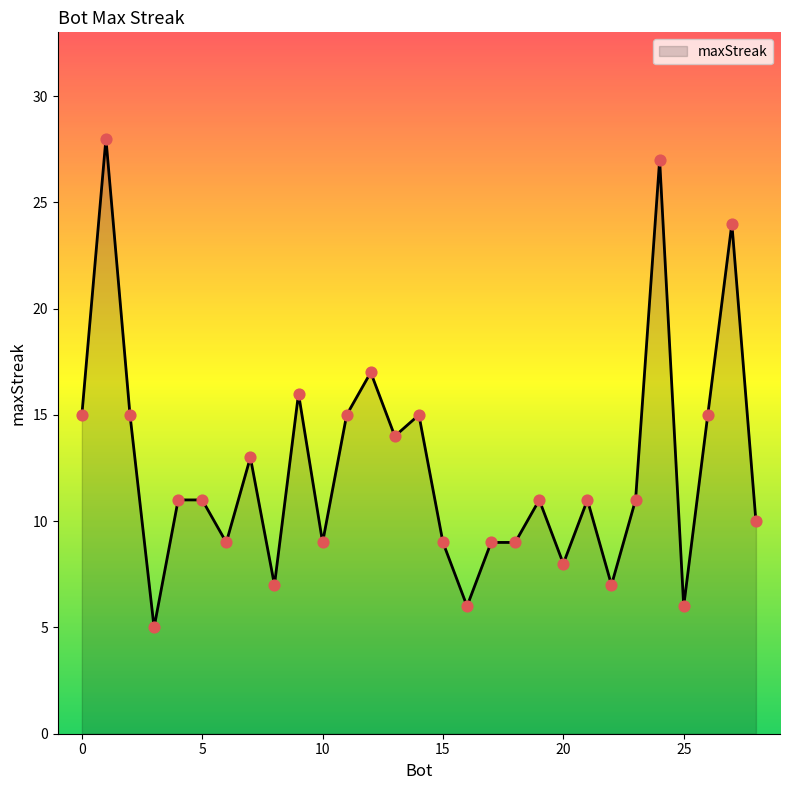

What is the maximum value shown in the chart?

28